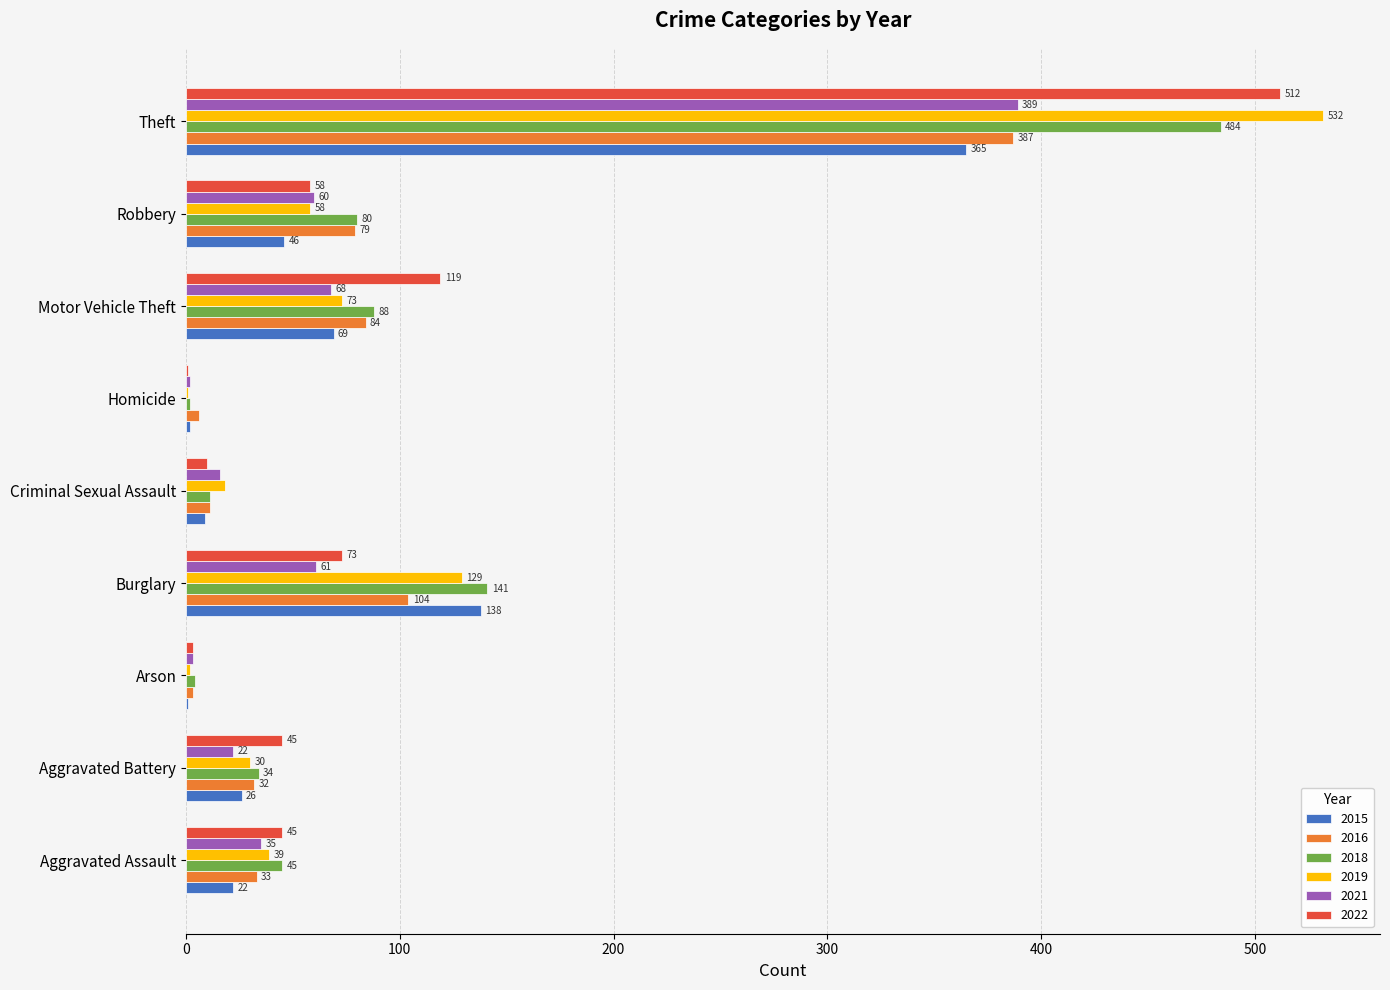

Which series changed the most between Motor Vehicle Theft and Theft?

2019